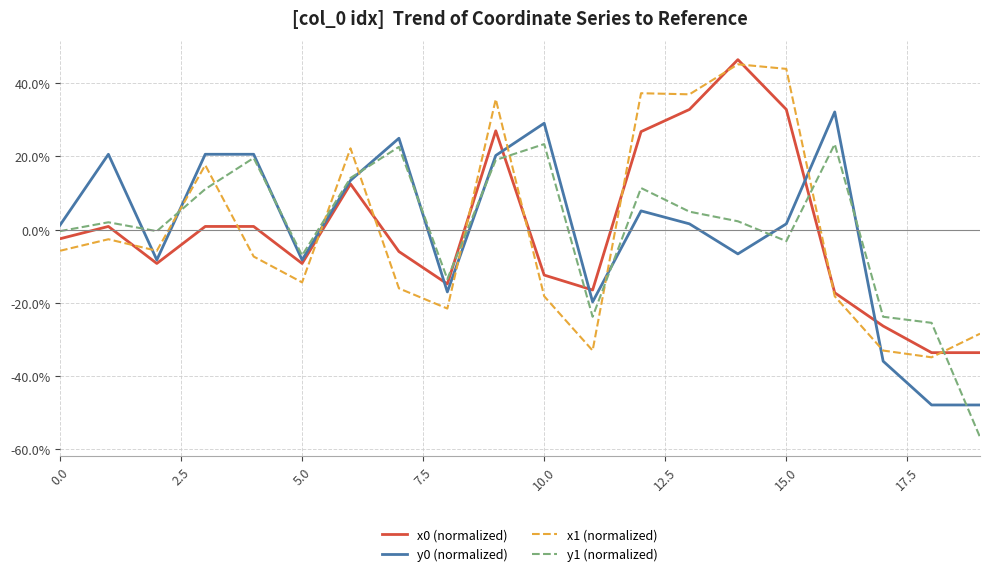

What are all the series names shown in the legend?

x0 (normalized), y0 (normalized), x1 (normalized), y1 (normalized)